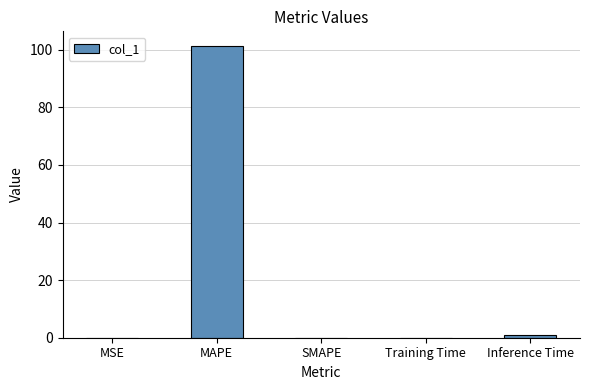

What is the average value?

20.5